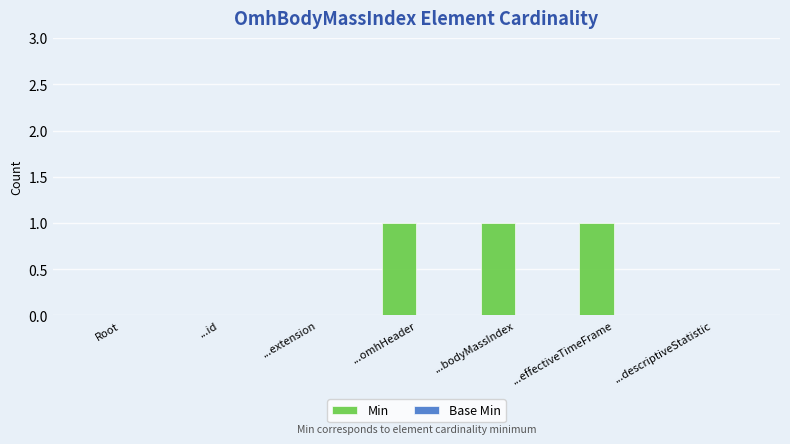

How many categories are shown in the chart?

7